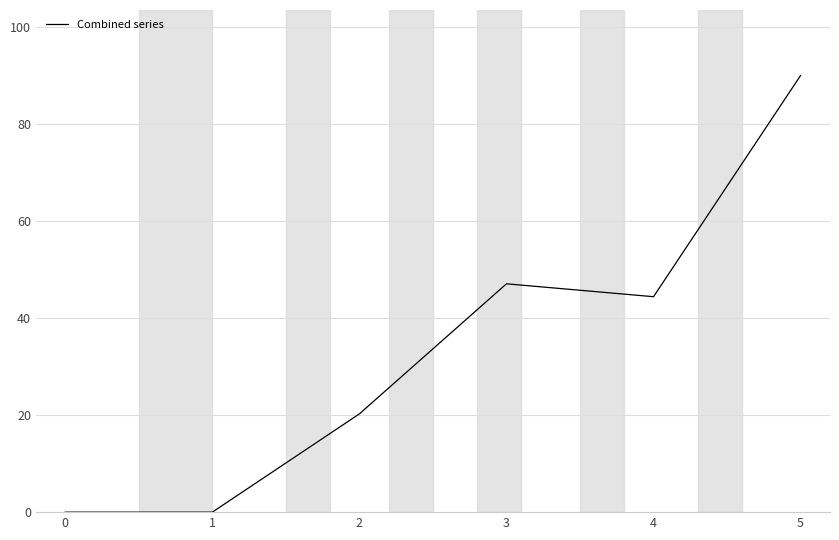

How many lines are shown in the chart?

1